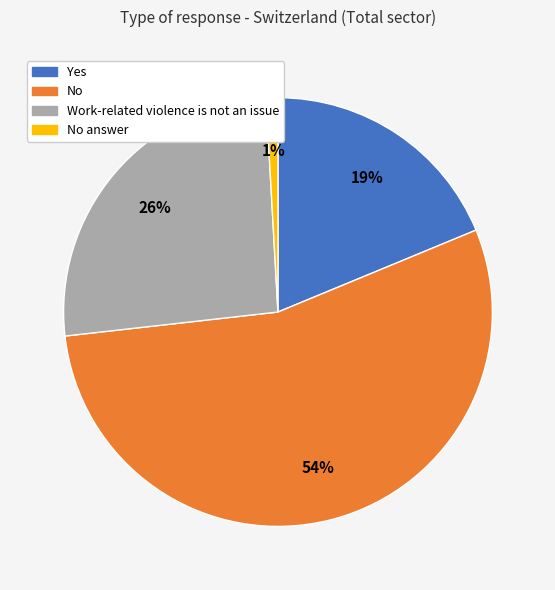

To the nearest percent, what portion does Yes represent?

19%